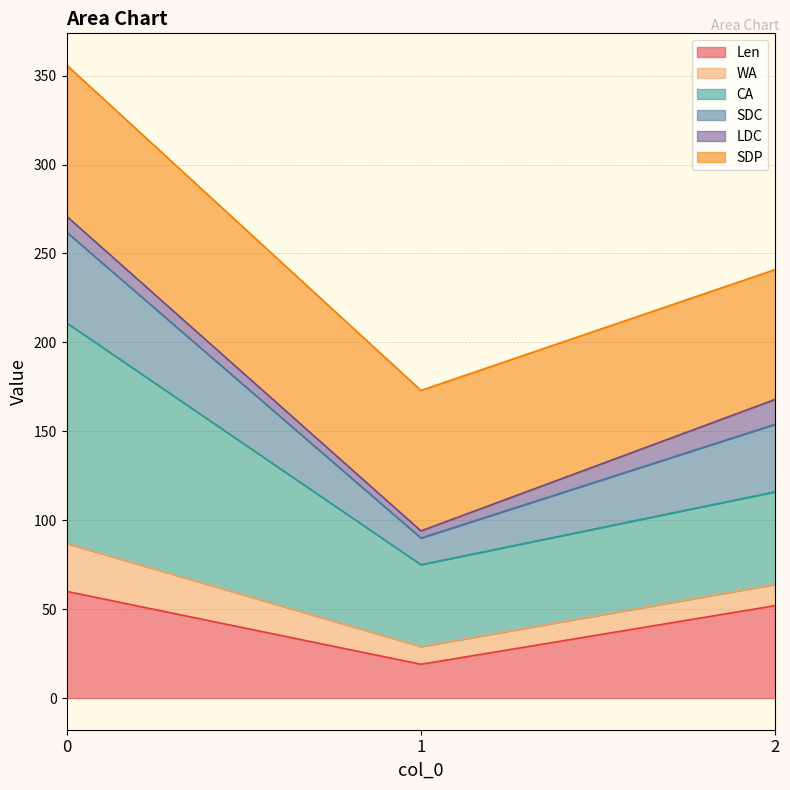

List the labels in order of Len value, largest first.

0, 2, 1